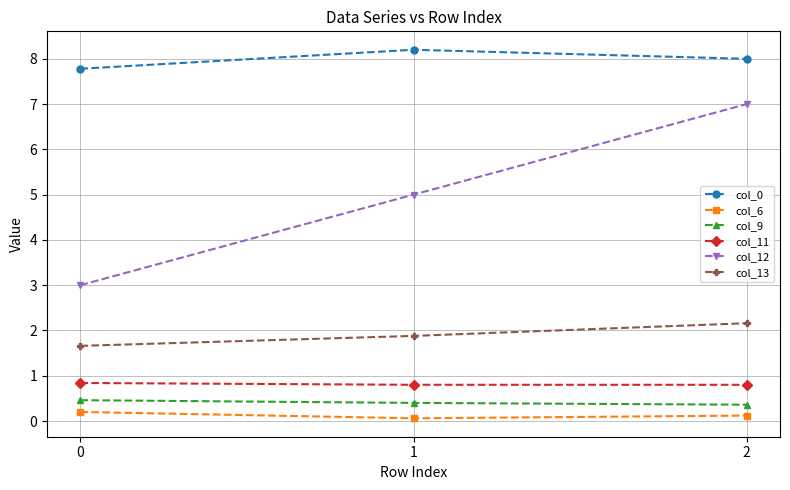

Rank the series by their maximum value, from lowest to highest.

col_6, col_9, col_11, col_13, col_12, col_0